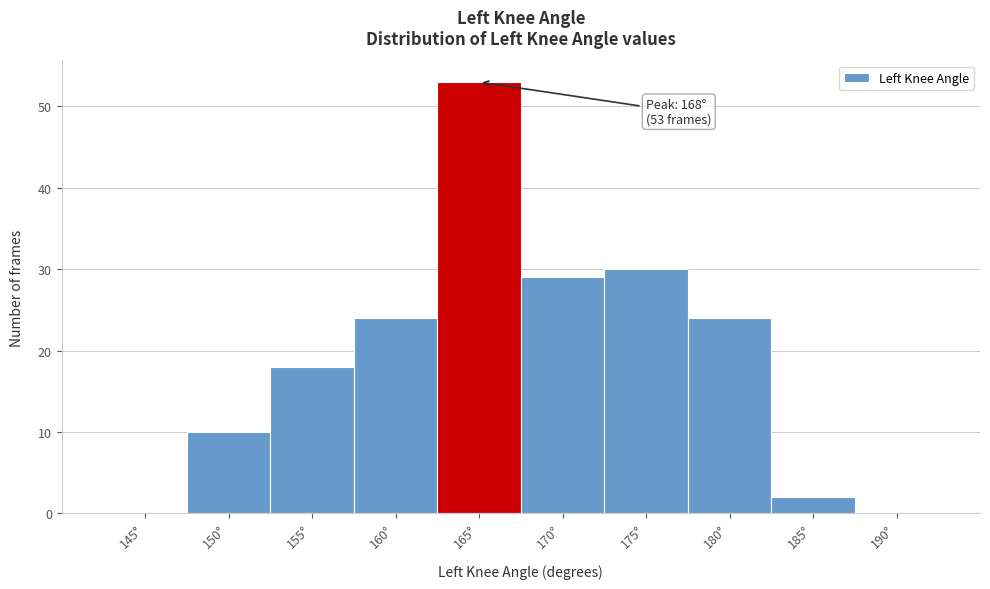

Reading left to right, extract all data points from this chart.

145°=0	150°=10	155°=18	160°=24	165°=53	170°=29	175°=30	180°=24	185°=2	190°=0